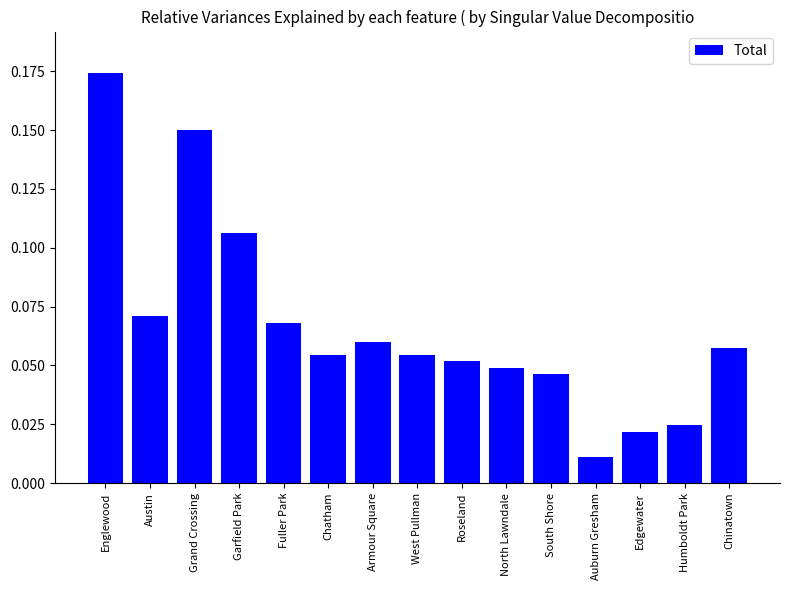

How many data points does each series have?

15